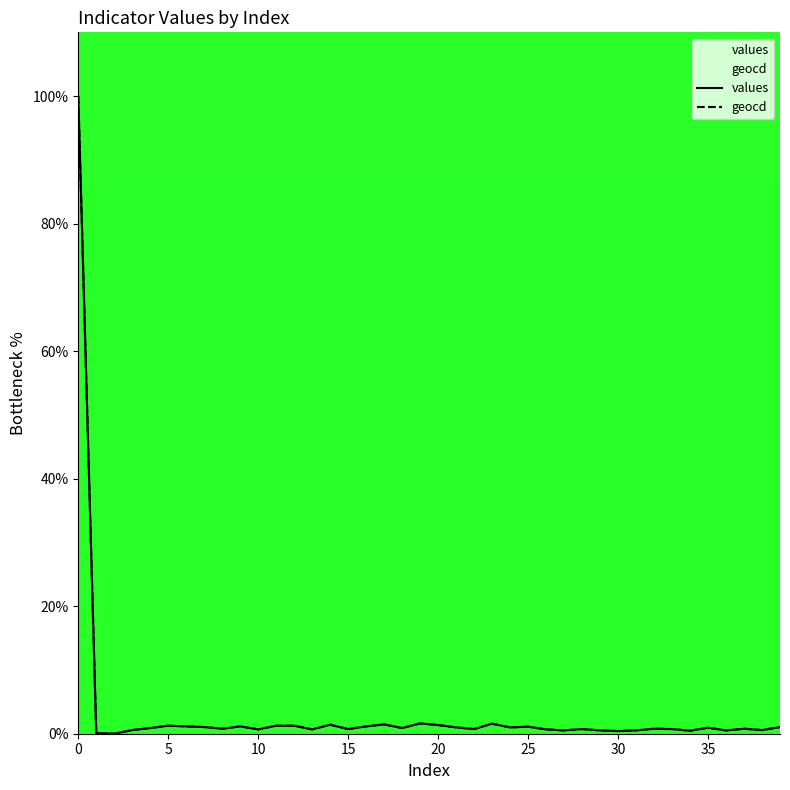

How many series are shown in this chart?

2